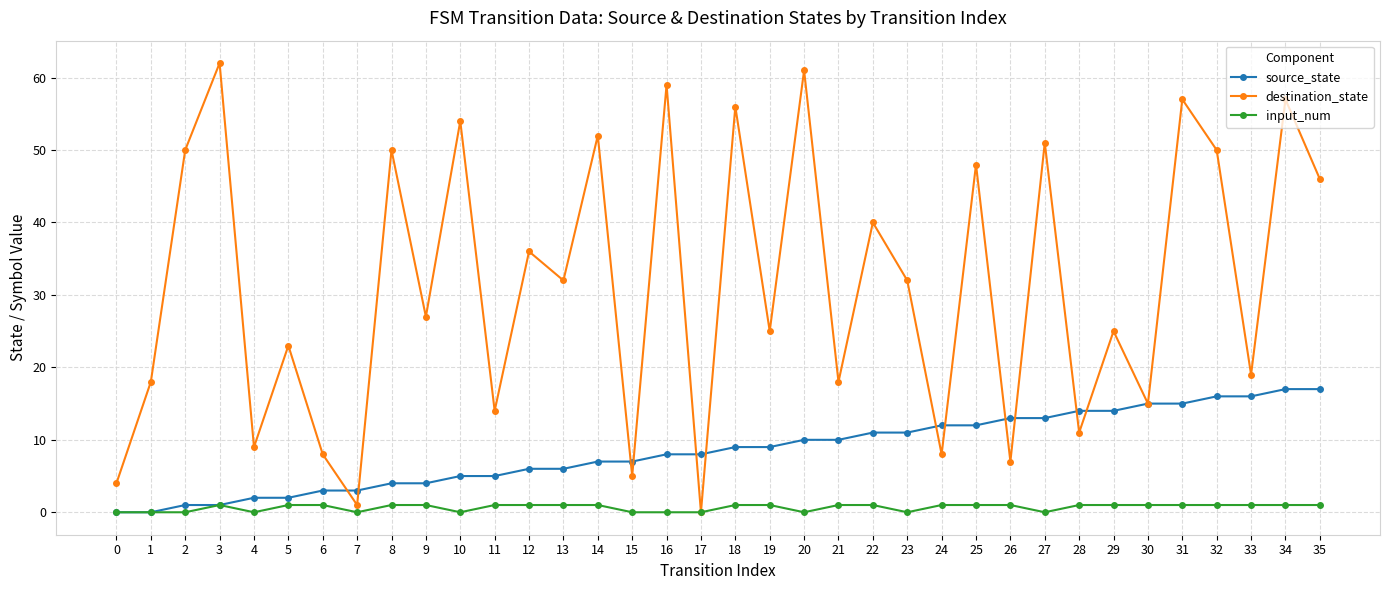

Is it true that destination_state equals 40 at 9?

False